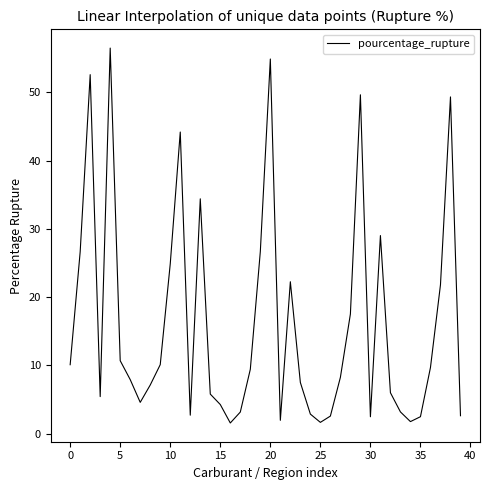

What is the maximum value shown in the chart?

56.5